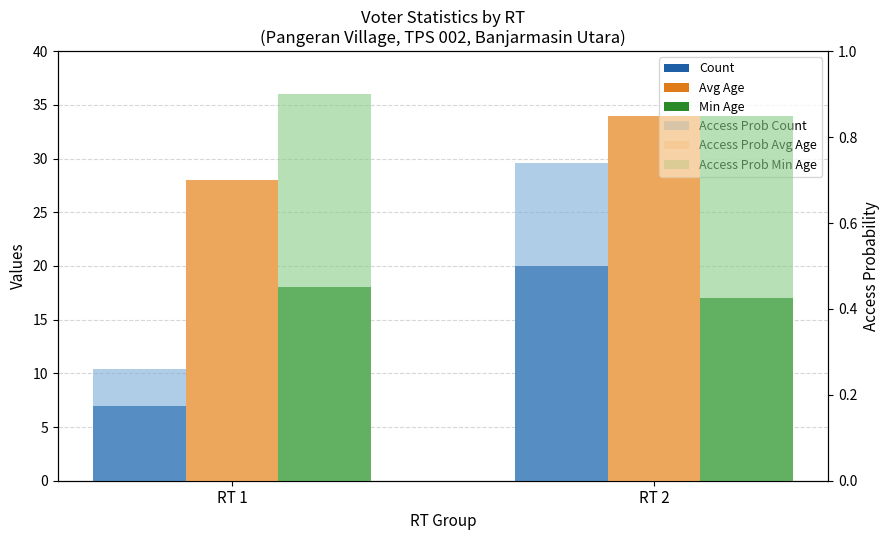

What is the minimum value for Access Prob Avg Age?

0.7